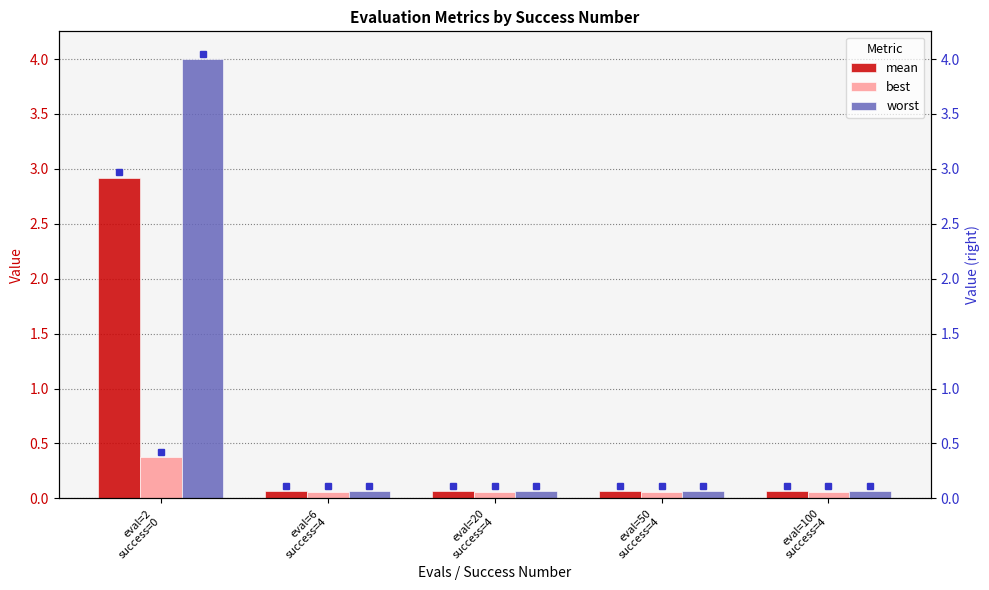

Rank the series by their maximum value, from lowest to highest.

best, mean, worst